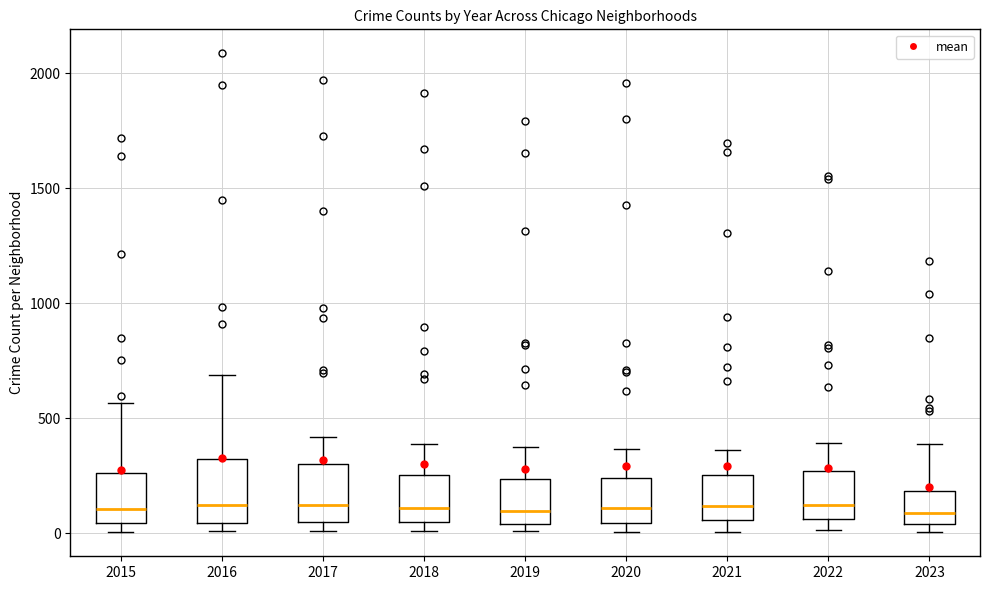

Reading left to right, read every box against the y-axis: the position of its median line, the range the box covers, and the ends of its whiskers. The values are not printed on the chart, so give them approximately, as read against the axis.

2015: median 100, box 50 to 250, whiskers 0 to 550
2016: median 150, box 50 to 300, whiskers 0 to 700
2017: median 100, box 50 to 300, whiskers 0 to 400
2018: median 100, box 50 to 250, whiskers 0 to 400
2019: median 100, box 50 to 250, whiskers 0 to 400
2020: median 100, box 50 to 250, whiskers 0 to 350
2021: median 100, box 50 to 250, whiskers 0 to 350
2022: median 100, box 50 to 250, whiskers 0 to 400
2023: median 100, box 50 to 200, whiskers 0 to 400